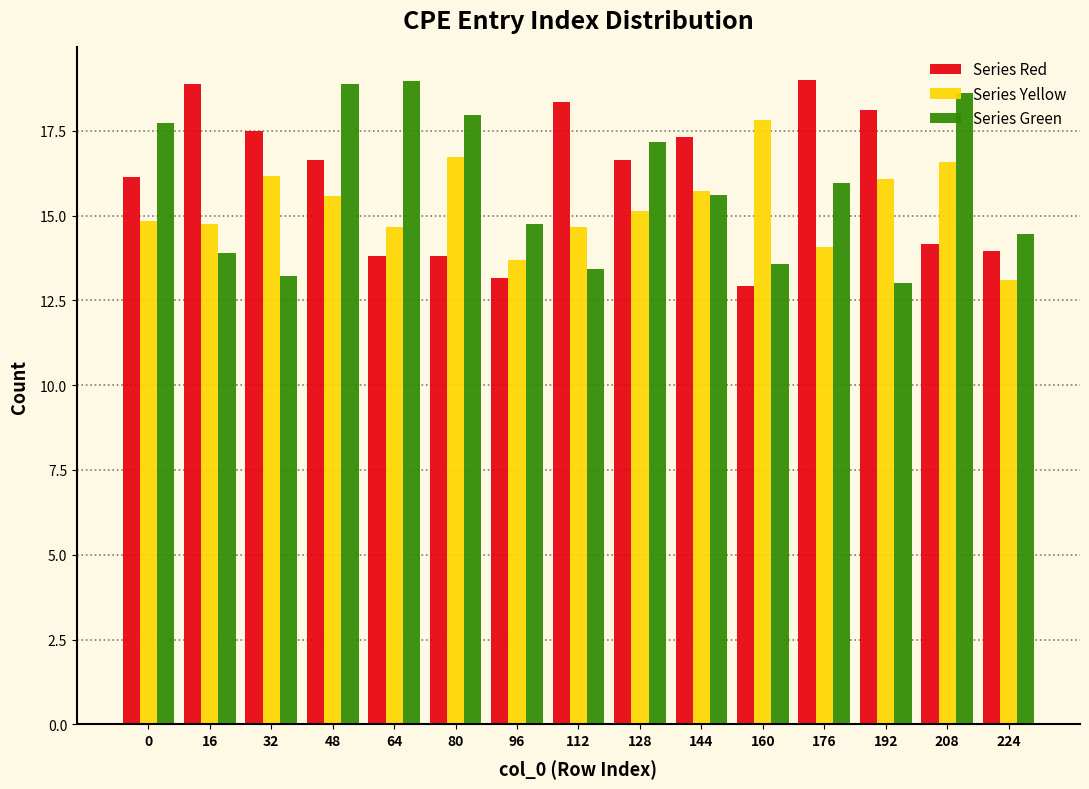

At which label does Series Yellow reach its minimum?

224